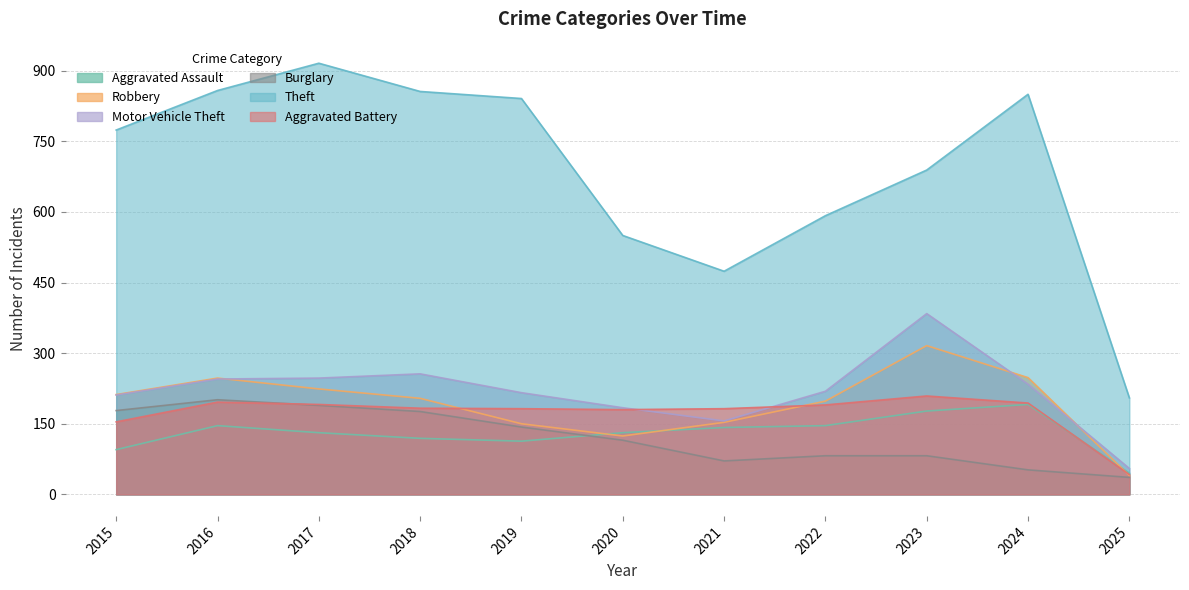

What is the value of the Motor Vehicle Theft point at the 10th from the left?

234